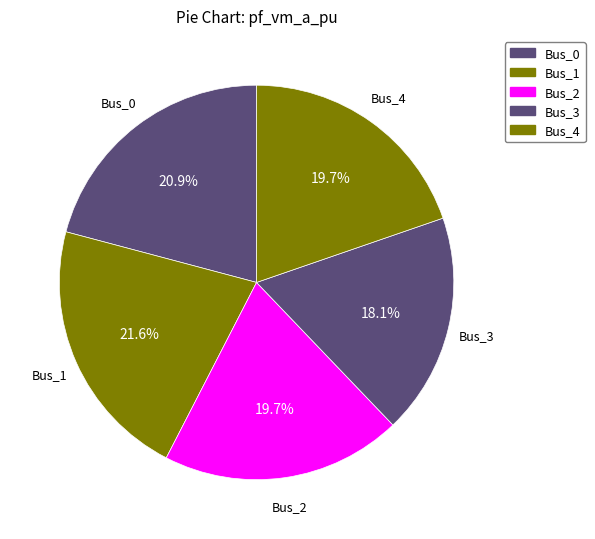

To the nearest percent, what is the difference between the largest and smallest slice percentages?

3%